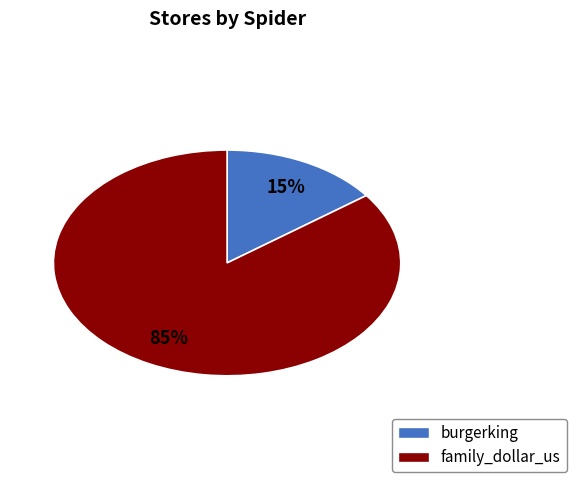

What is the majority slice?

family_dollar_us